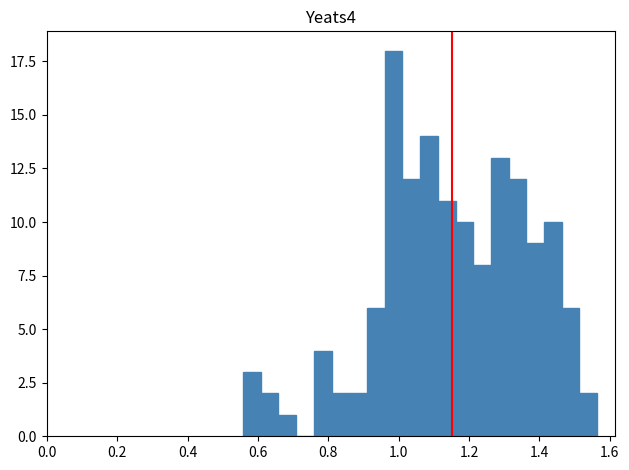

Around what value on the x-axis is the tallest bar? Give the approximate position of its centre, as read against the axis.

0.98